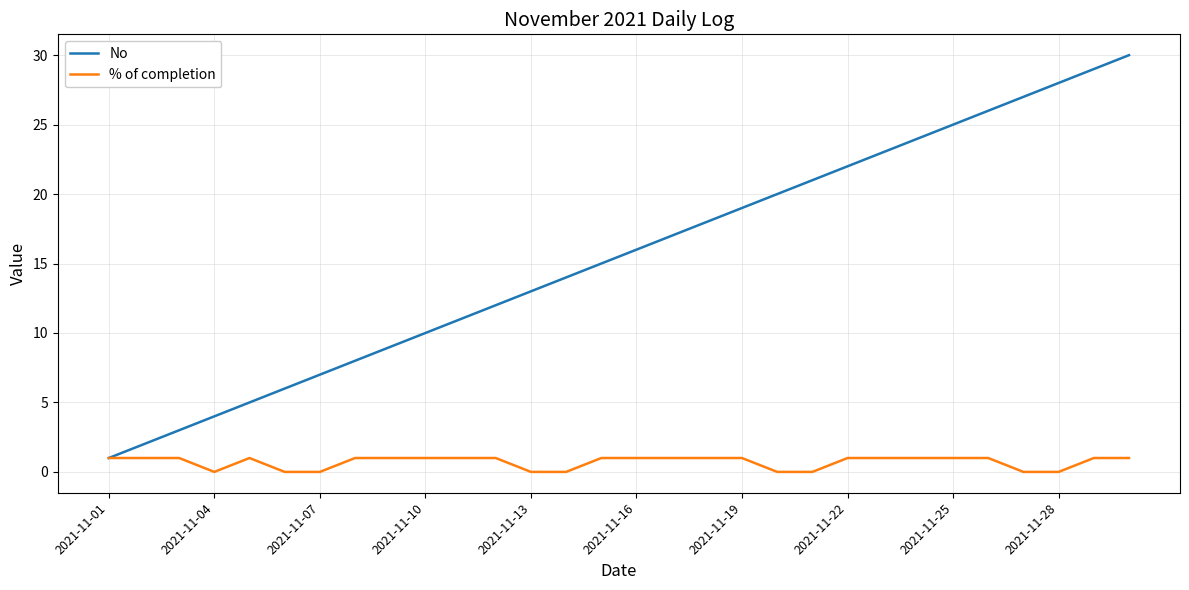

Rank the series by their maximum value, from lowest to highest.

% of completion, No